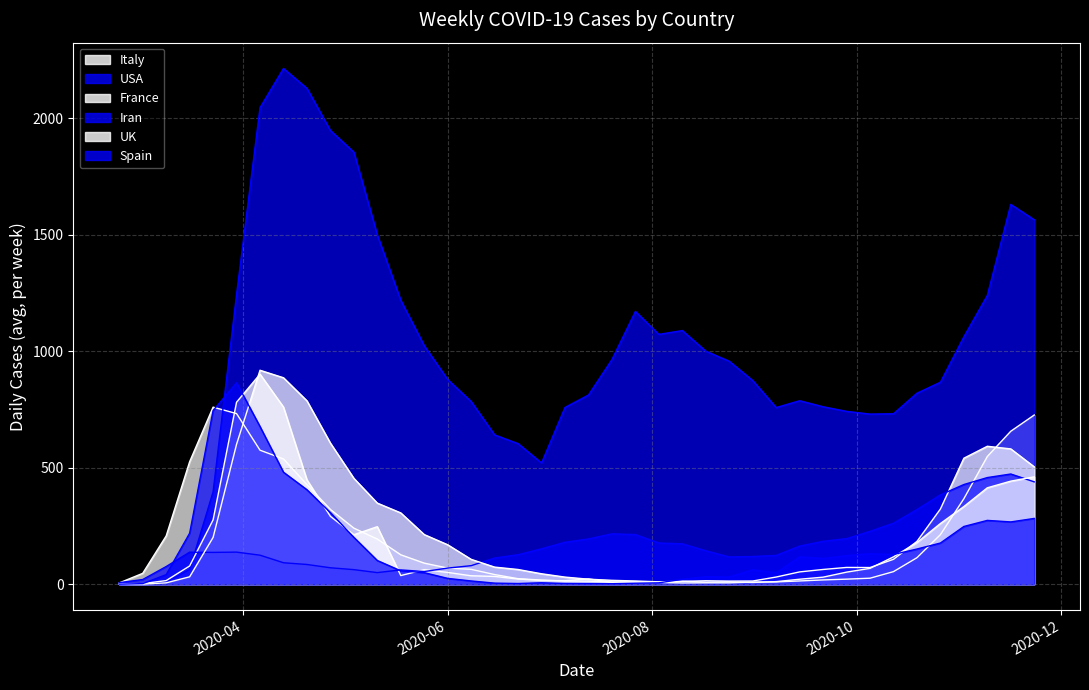

What is the label of the 33rd point from the left?

2020-10-05